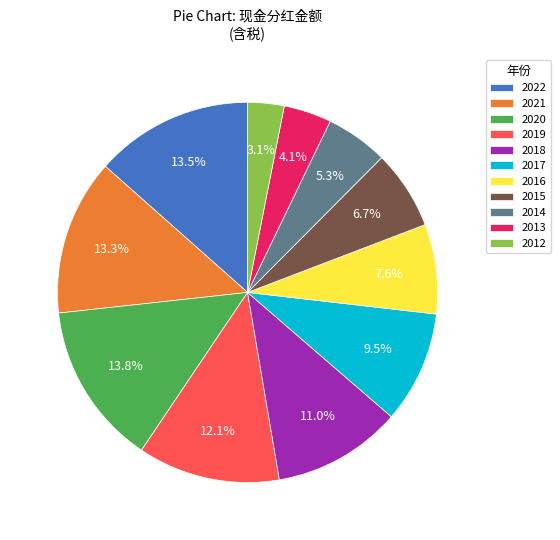

Do 2016 and 2012 together represent more than half of the pie?

No